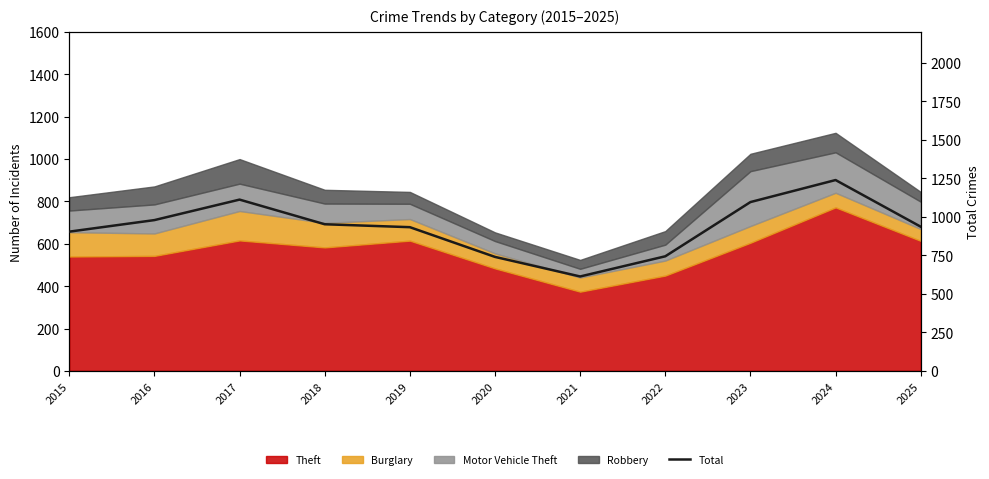

How many lines are shown in the chart?

1